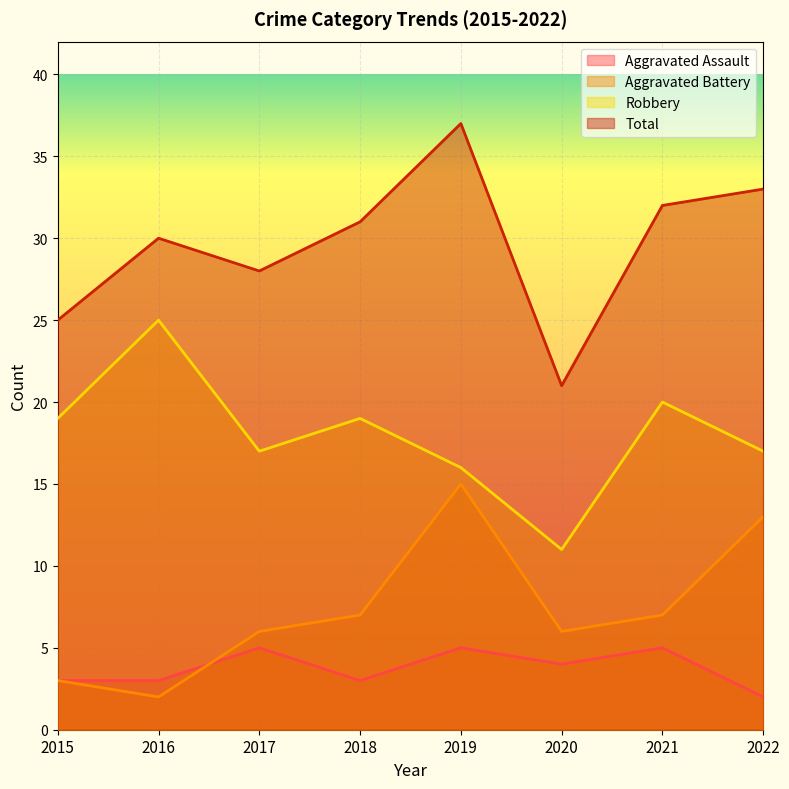

What is the value of the Aggravated Battery point at the 2nd from the left?

2